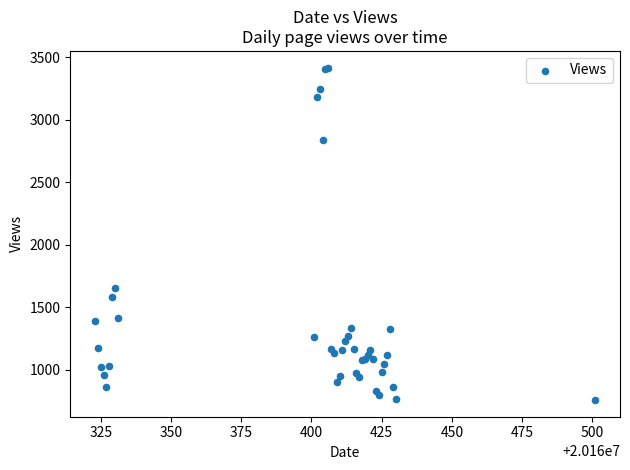

What Y value in the scatter plot is closest to 2088?

1653